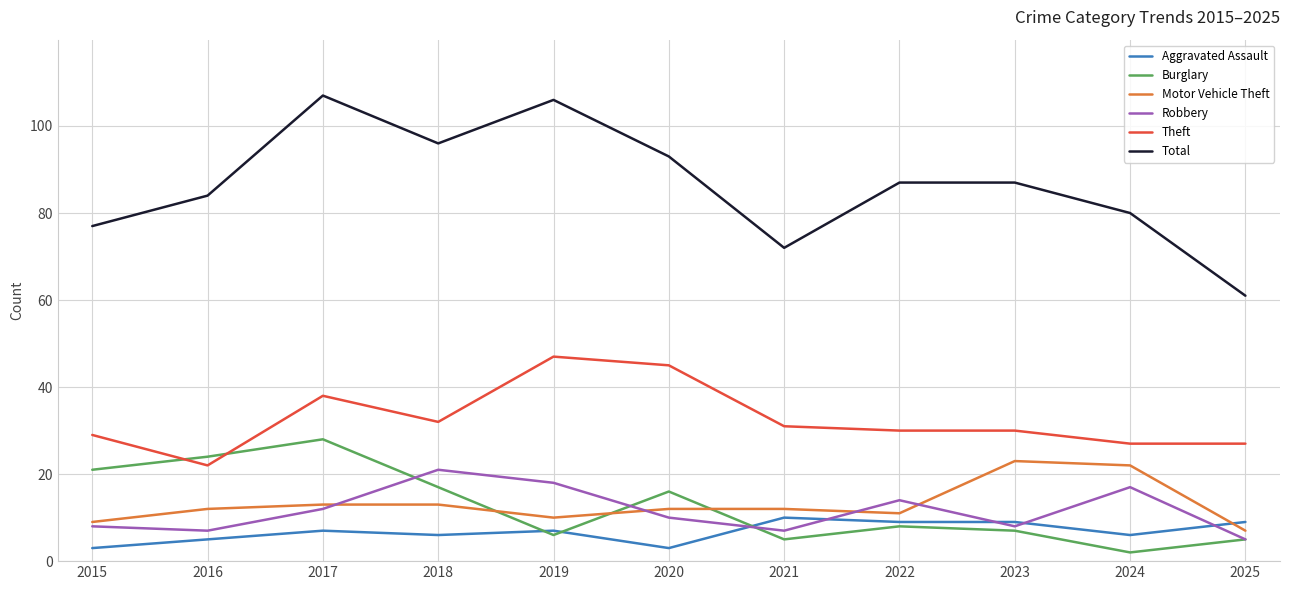

What is the approximate value of Motor Vehicle Theft at 2019, to the nearest 5?

10